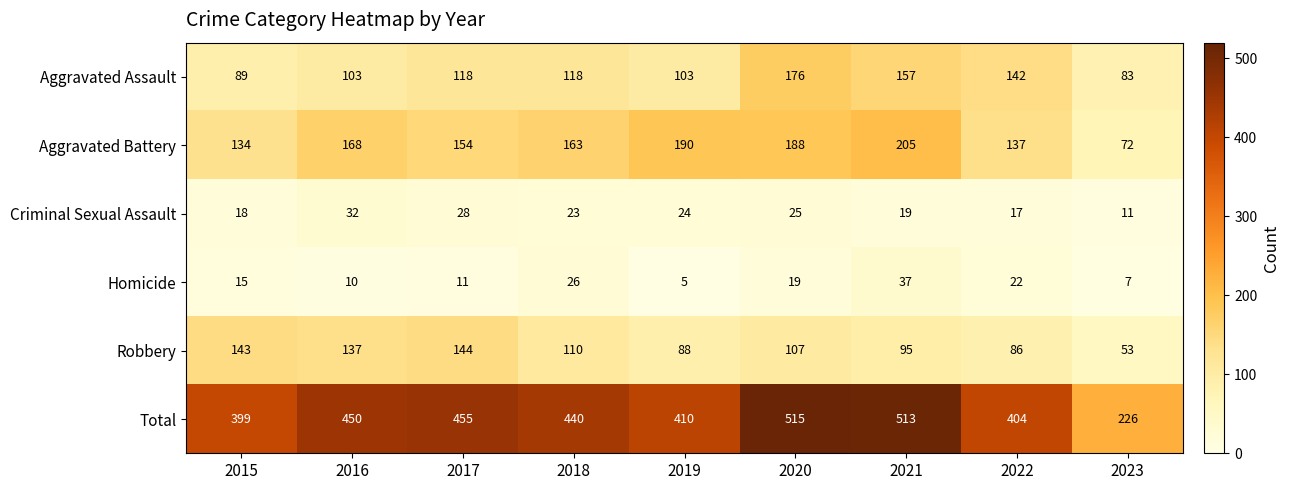

How many data points does each series have?

9